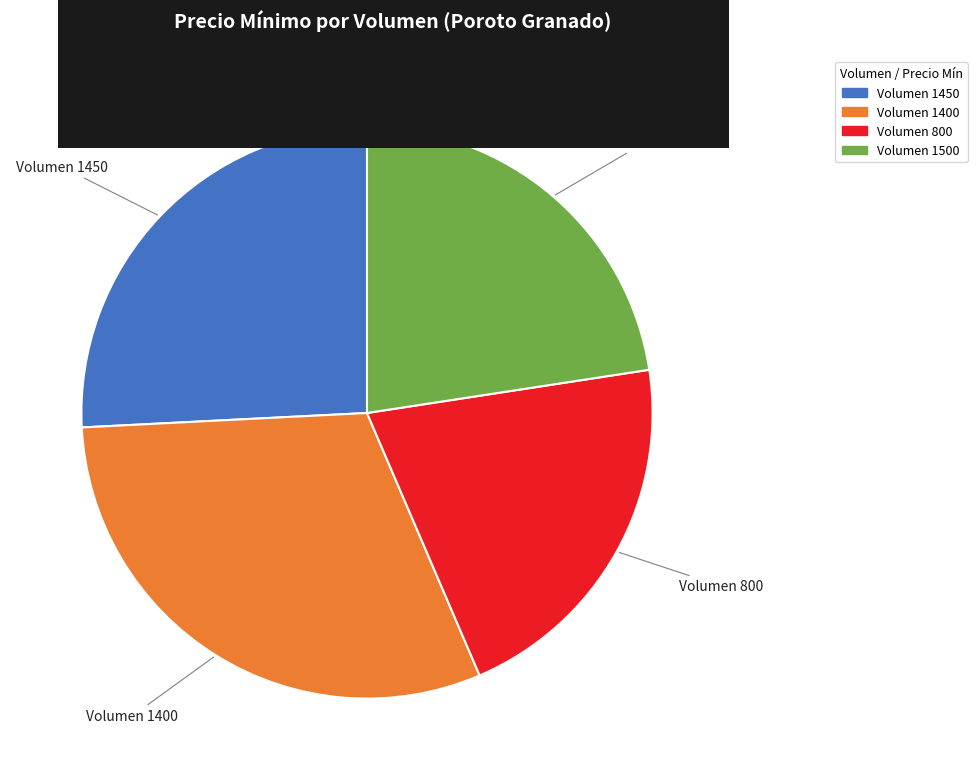

Is it true that Volumen 1450 is 19% of the pie?

False